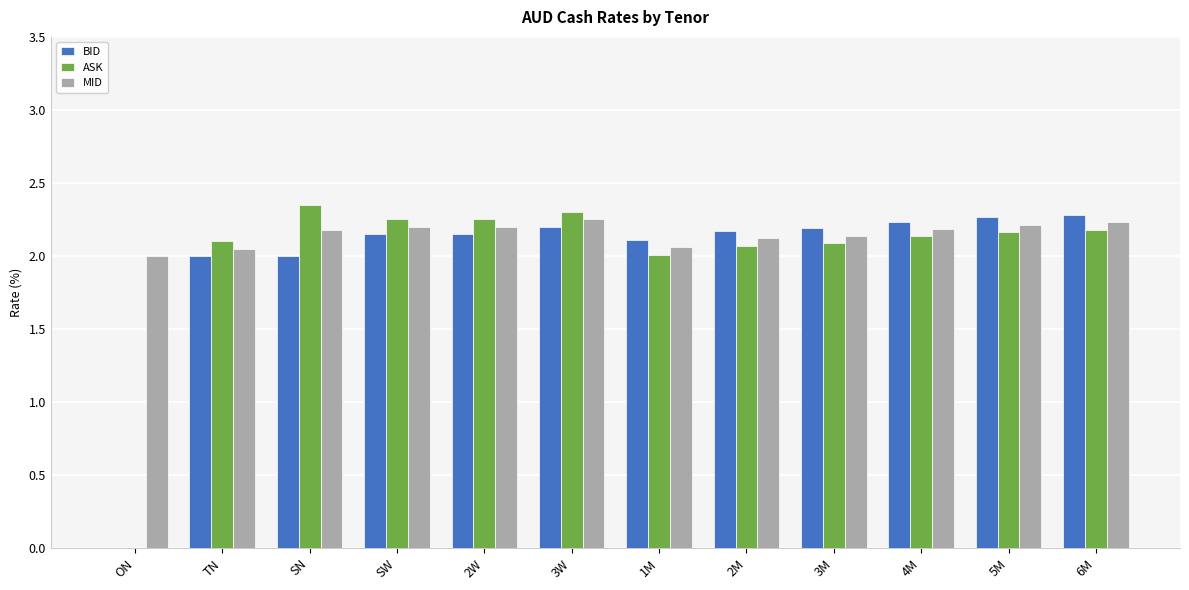

The value of ASK at 1M is 2.0. True or false?

True